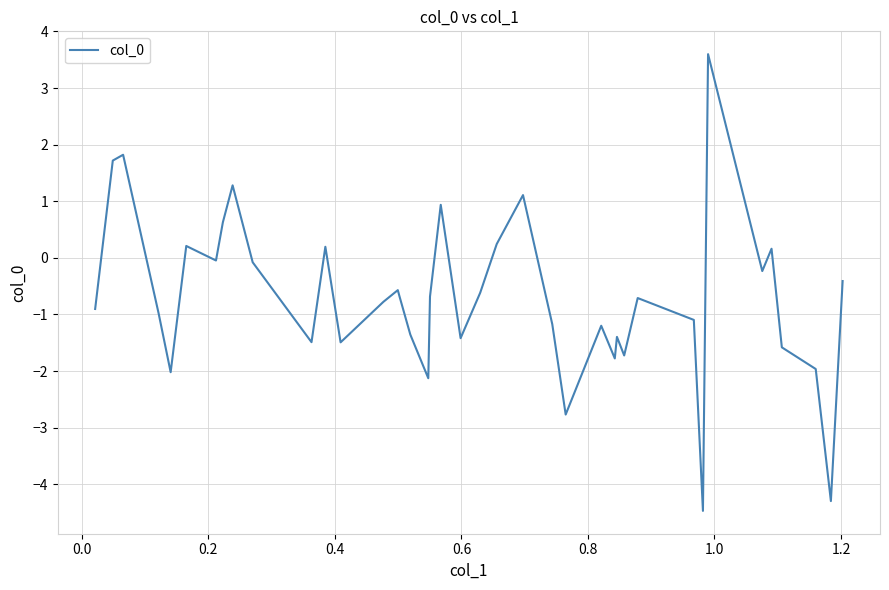

What is the maximum value shown in the chart?

3.6